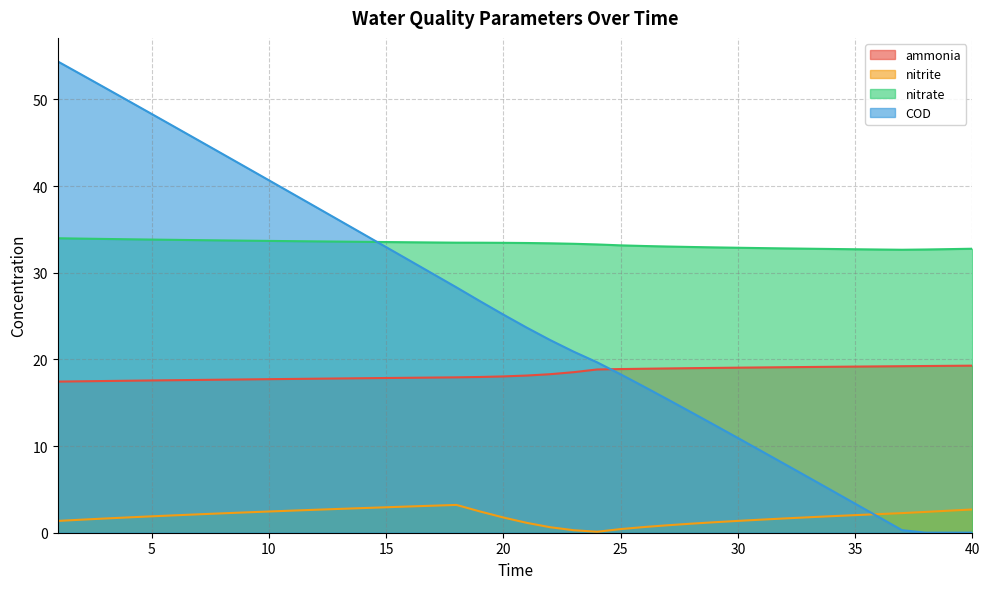

Where do nitrate and COD first cross each other?

14 and 15